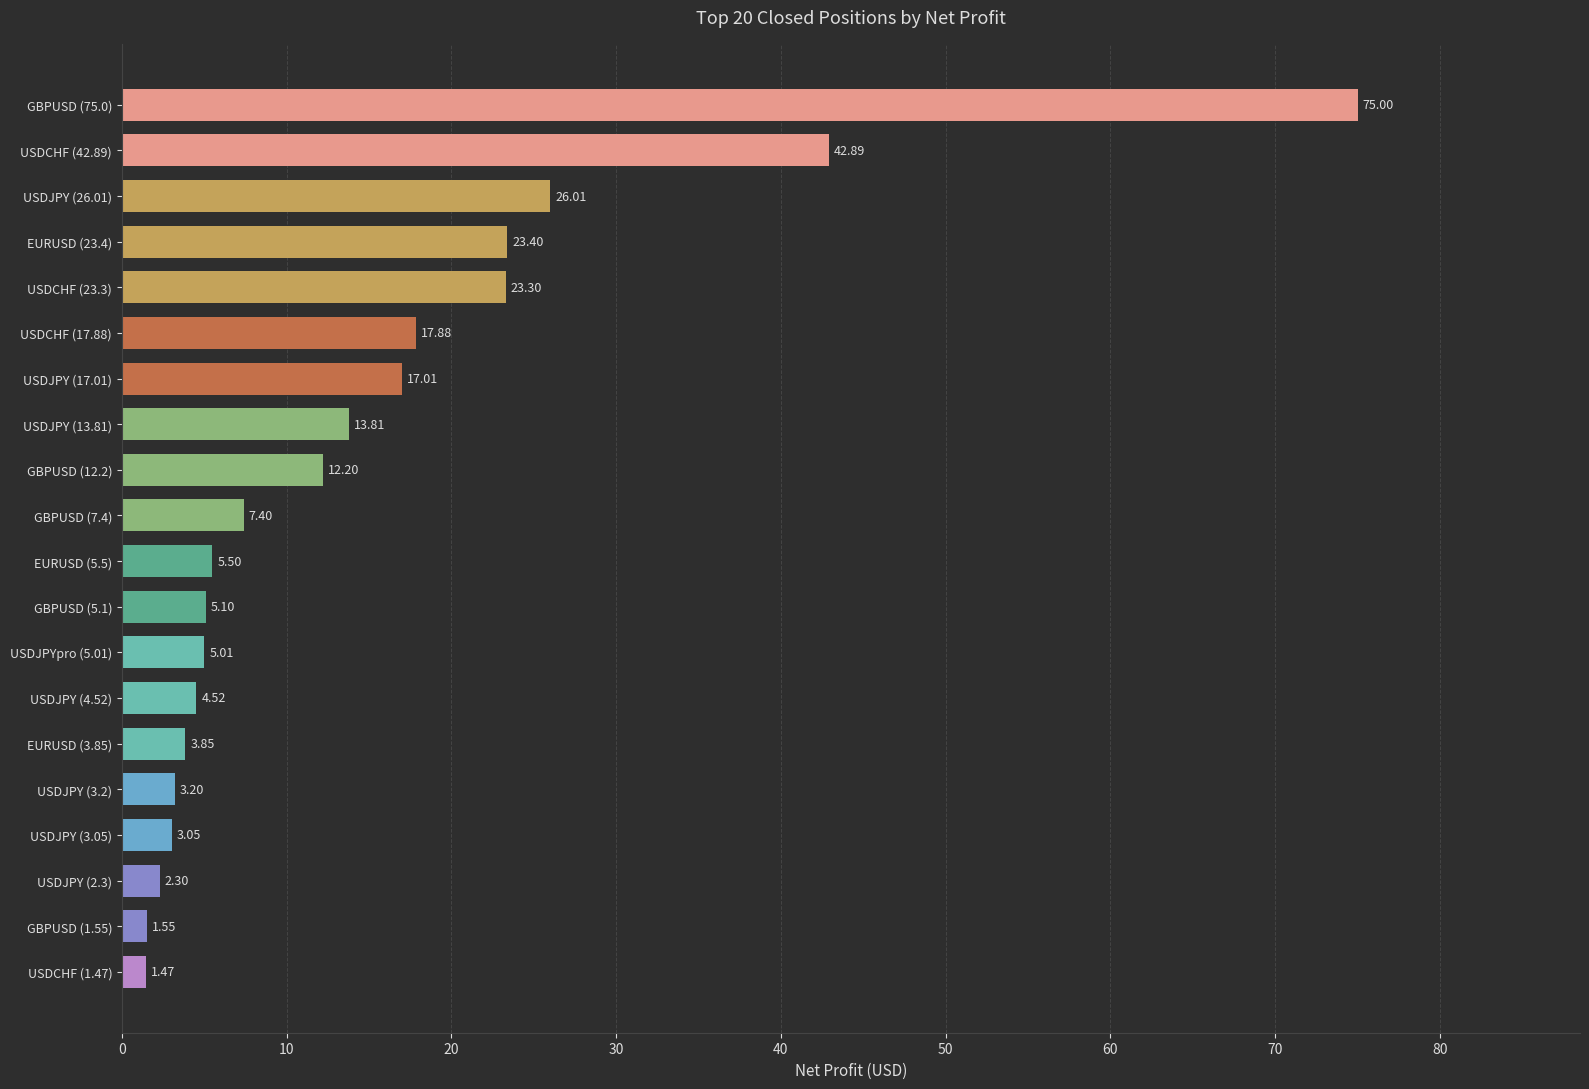

What is the average value?

14.7